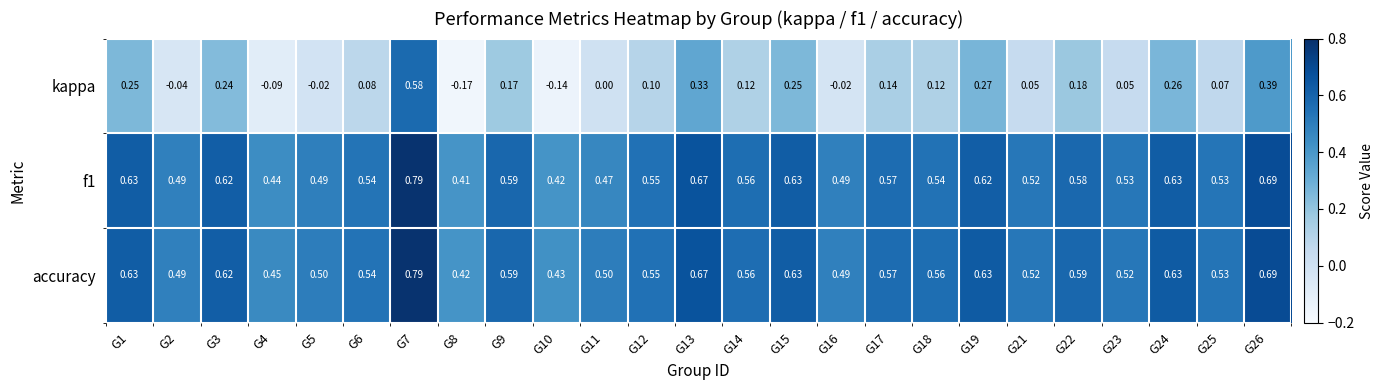

Which series changed the most between G7 and G15?

kappa